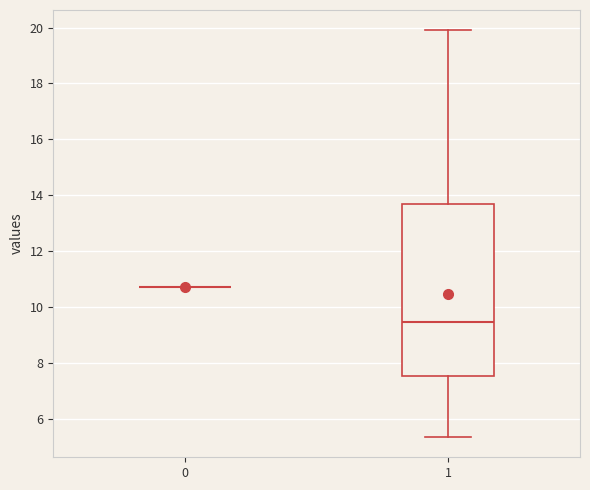

Comparing the boxes themselves (not the whiskers), which one is the tallest?

1